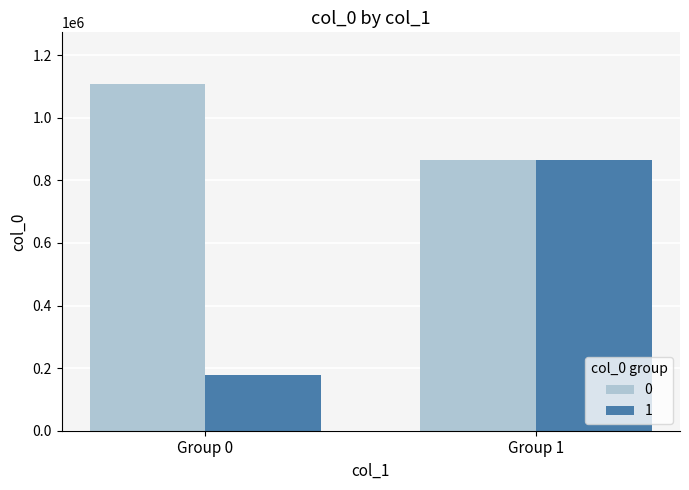

What is the sum of all 1 values?

1041305